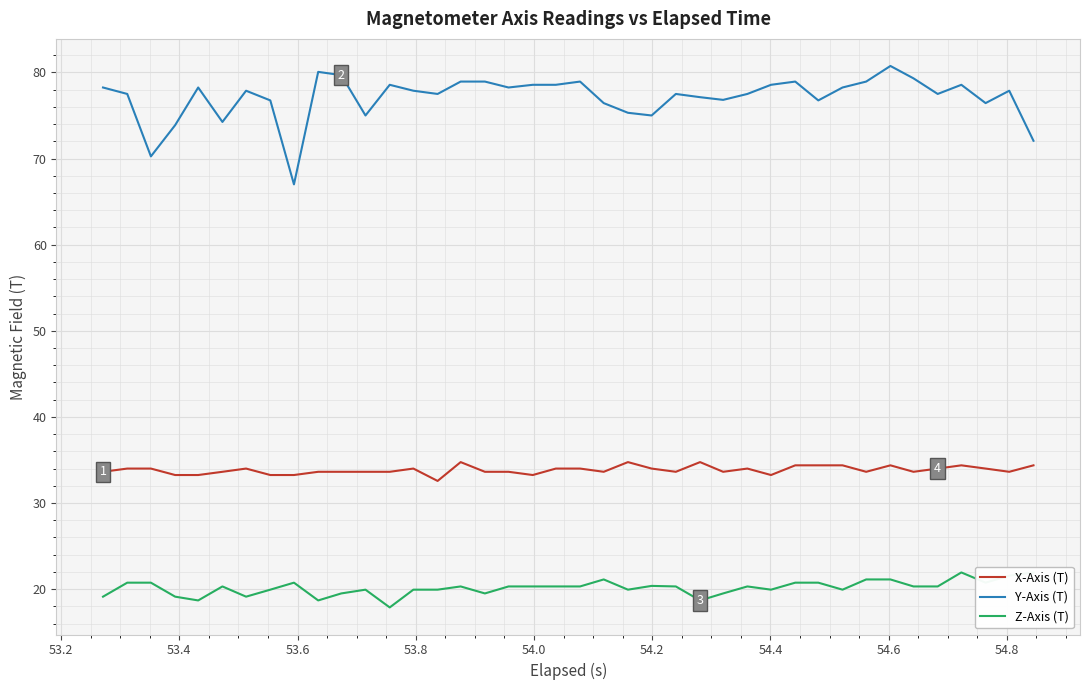

True or false: Y-Axis (T) and X-Axis (T) cross at least once.

False